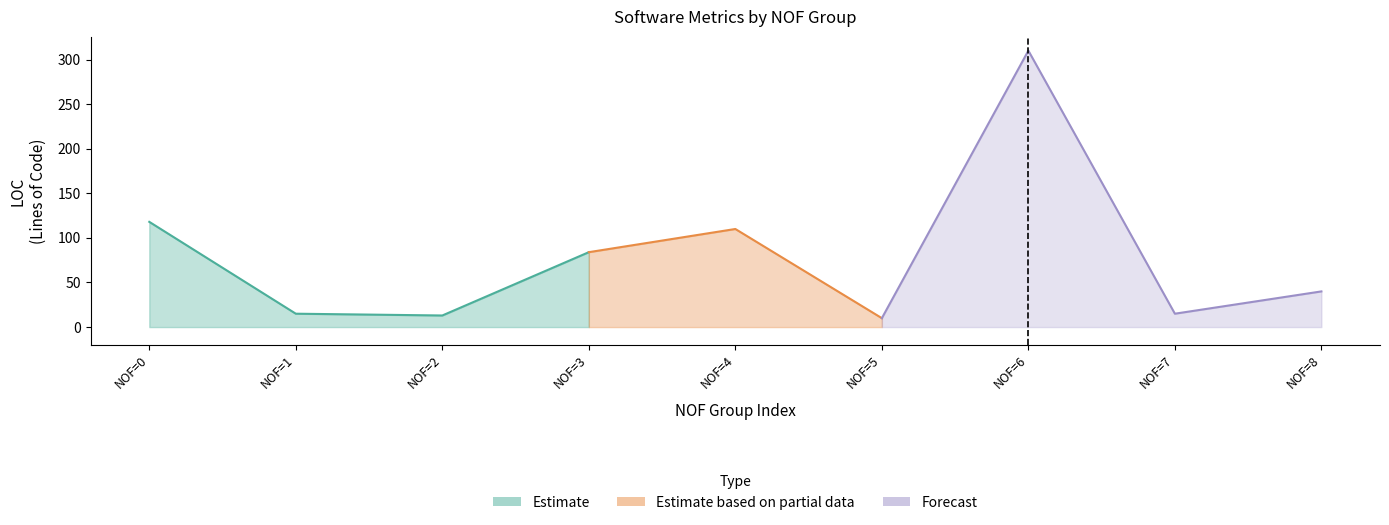

At which category does the chart reach its peak across all series?

6